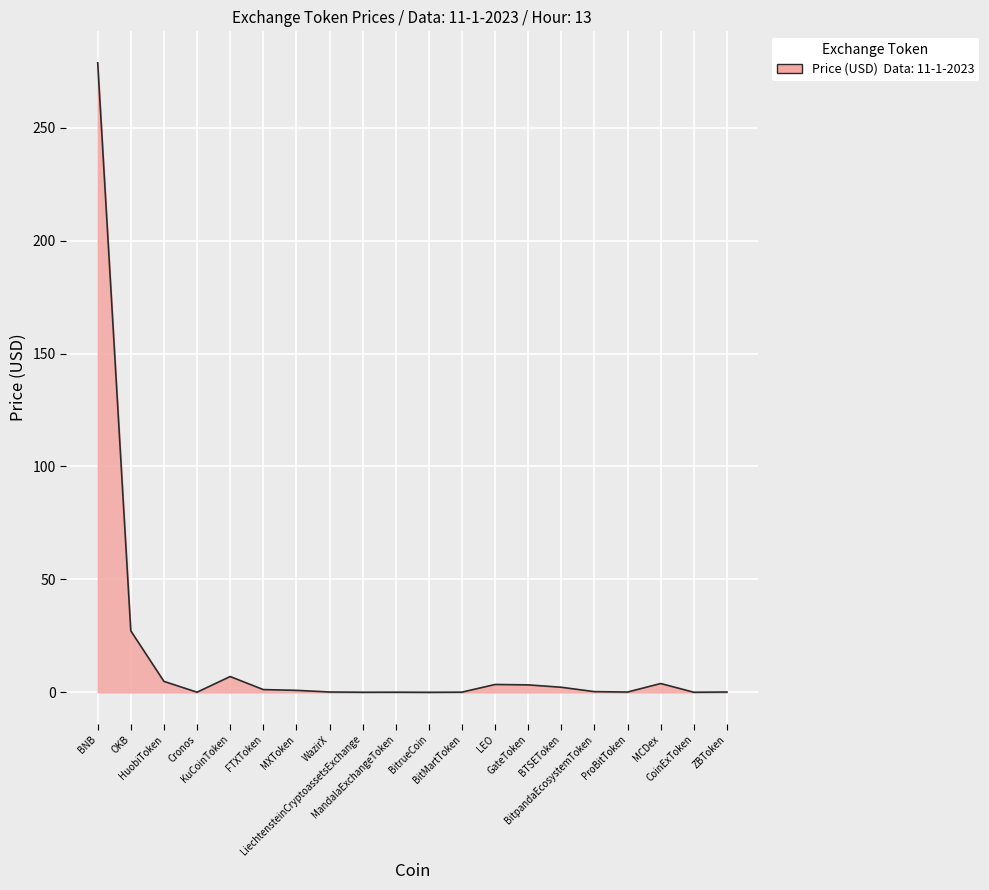

What is the maximum value shown in the chart?

278.7